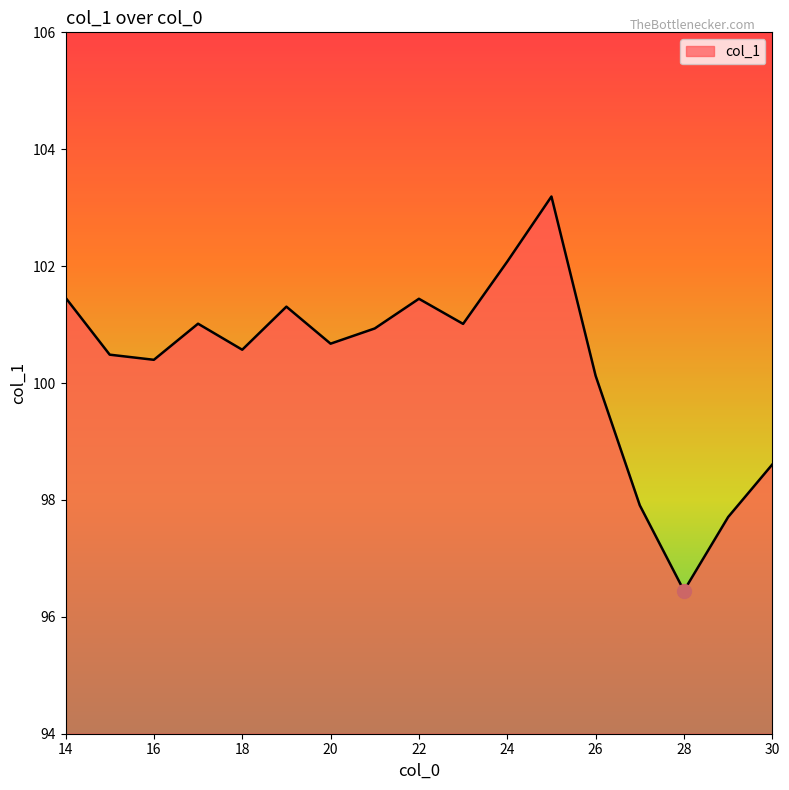

What is the greatest value displayed?

103.2